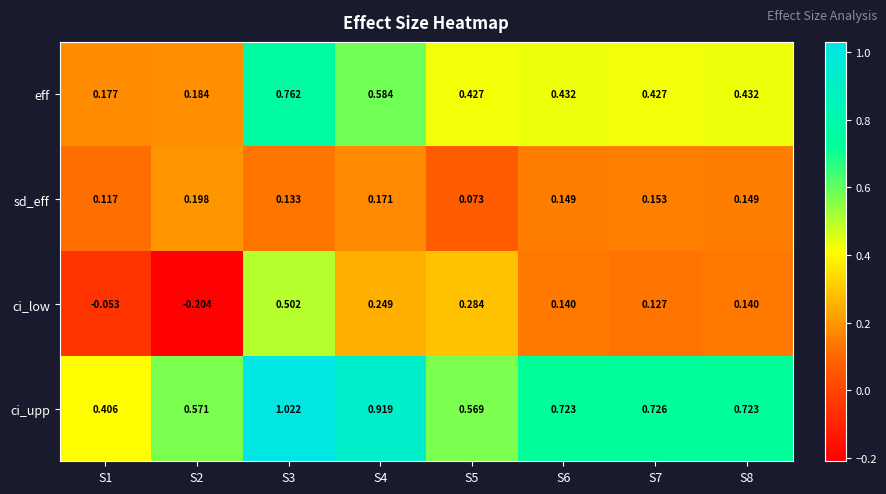

Rank the series by their maximum value, from highest to lowest.

ci_upp, eff, ci_low, sd_eff